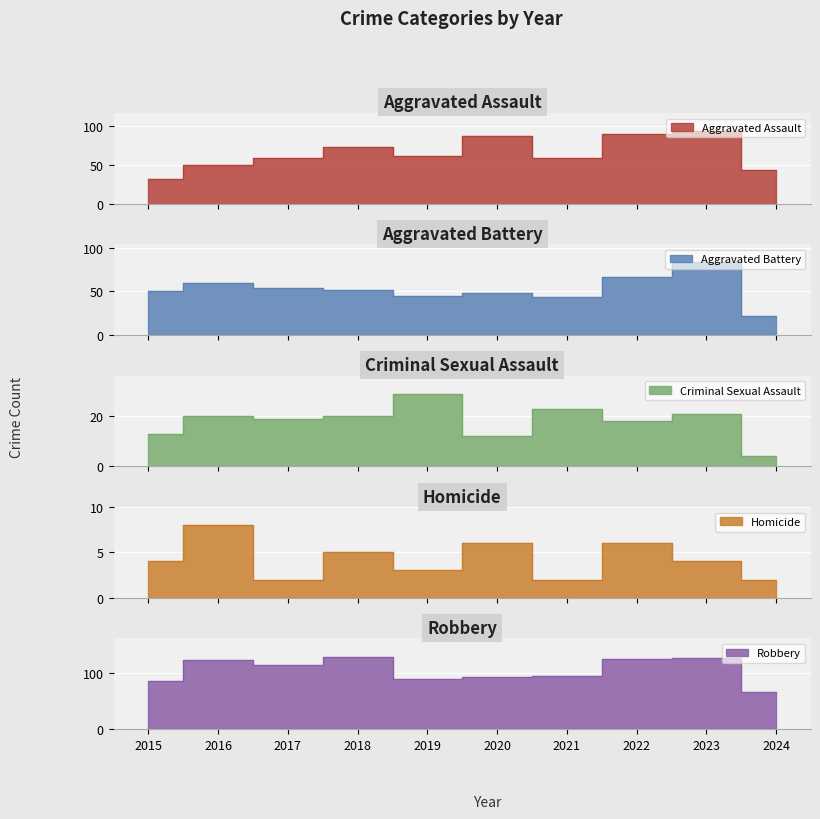

Between 2018 and 2020, which series saw the biggest shift?

Robbery